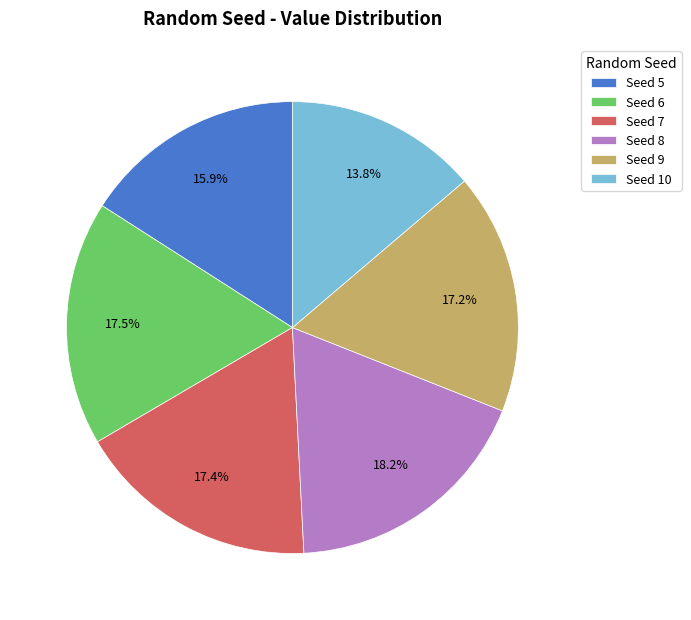

How many slices are in this pie chart?

6